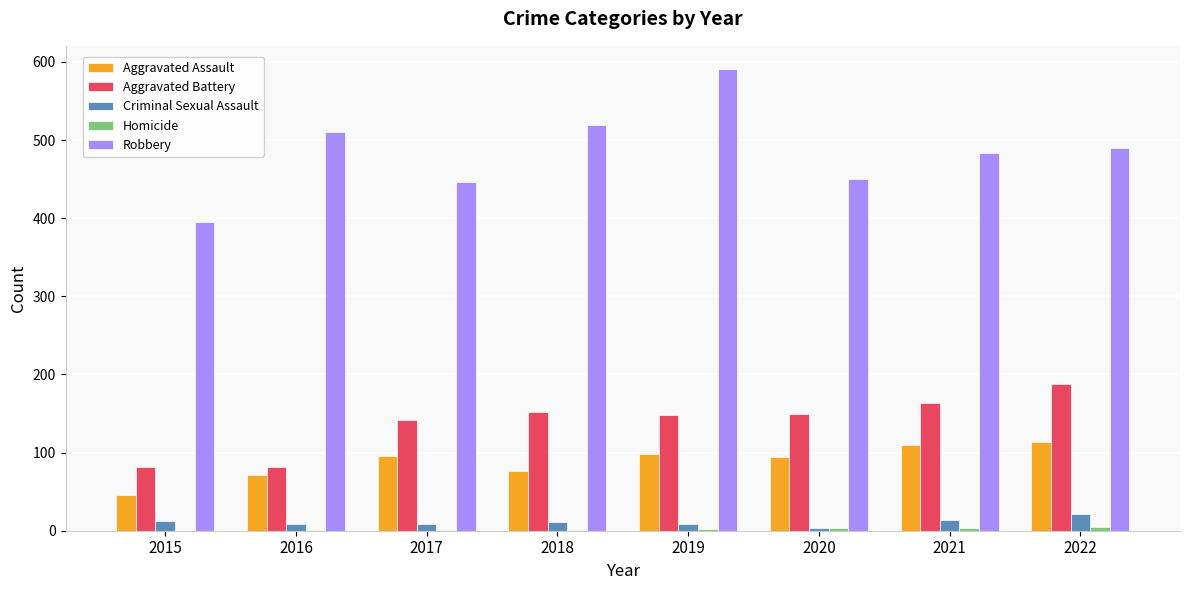

Between 2019 and 2022, which series saw the biggest shift?

Robbery